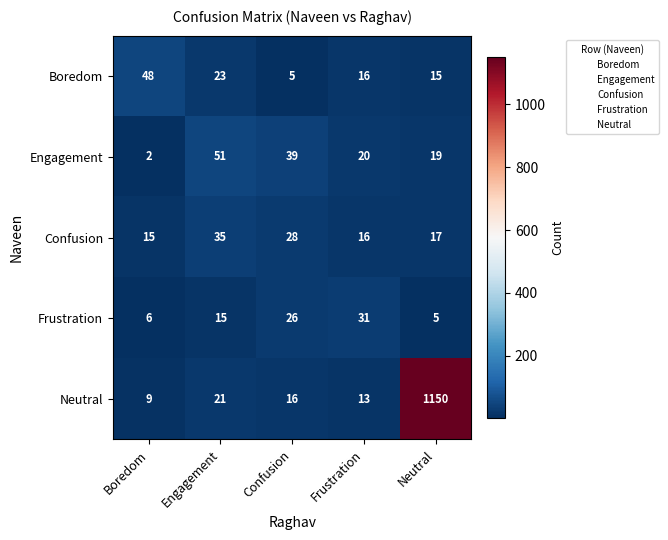

What is the spread (max minus min) of values at Engagement?

36